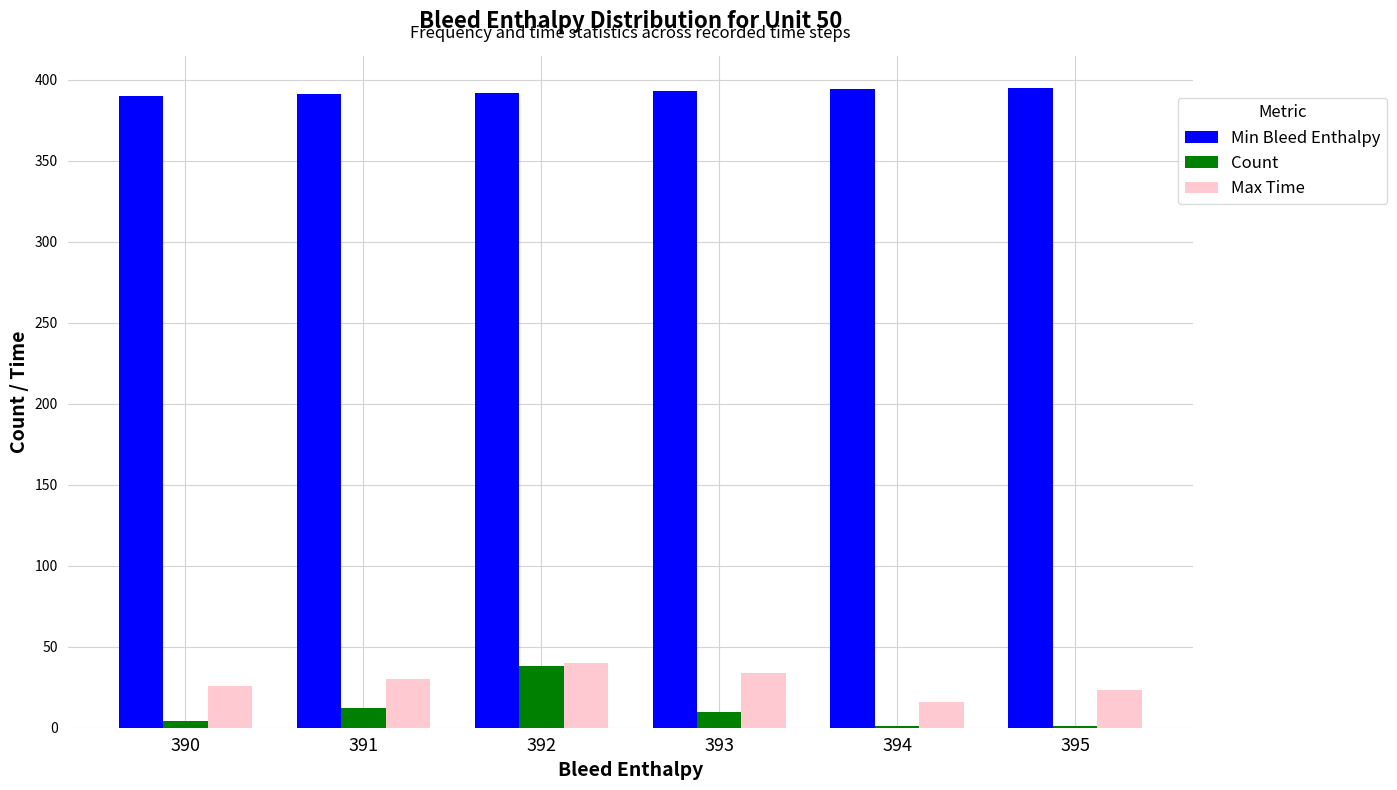

At which category is the sum across all series the highest?

392